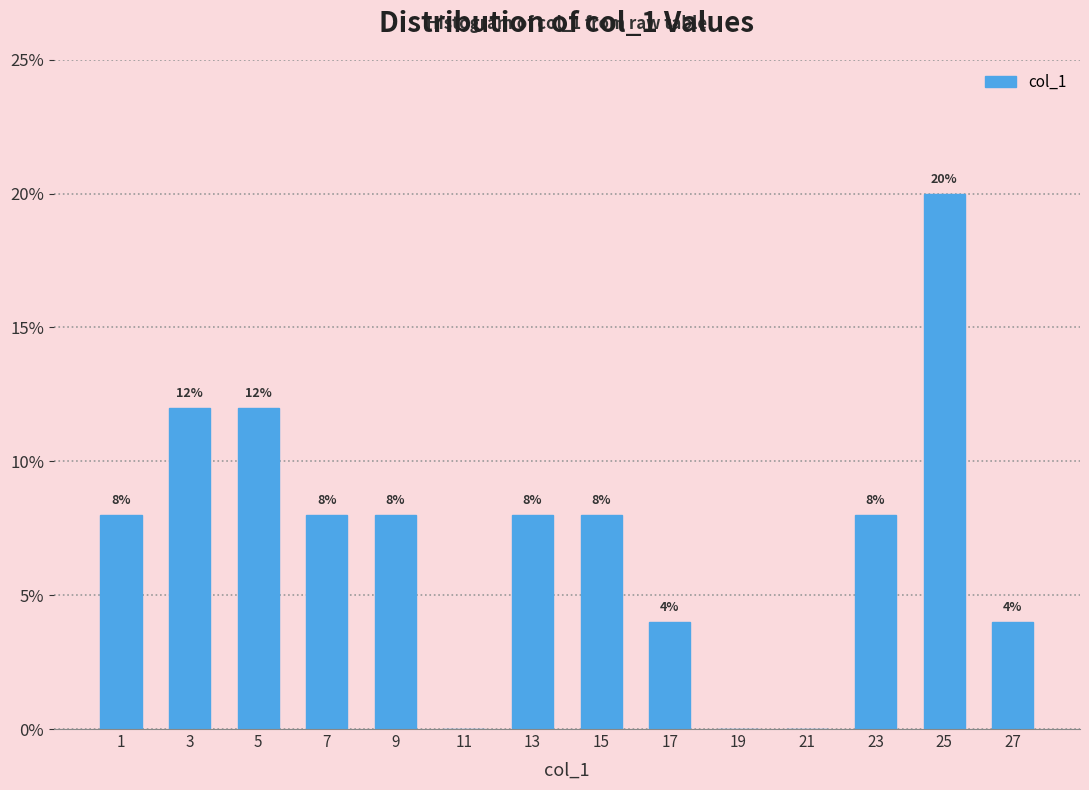

Which range on the x-axis has the tallest bar?

24 to 26